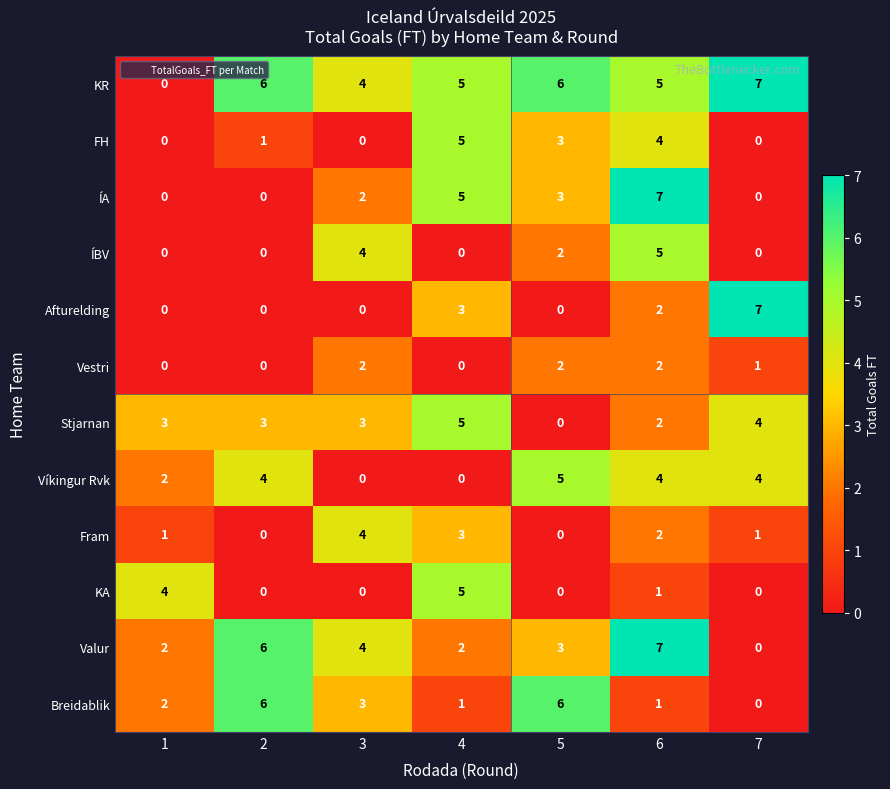

True or false: Víkingur Rvk has a value of 1 at 7.

False